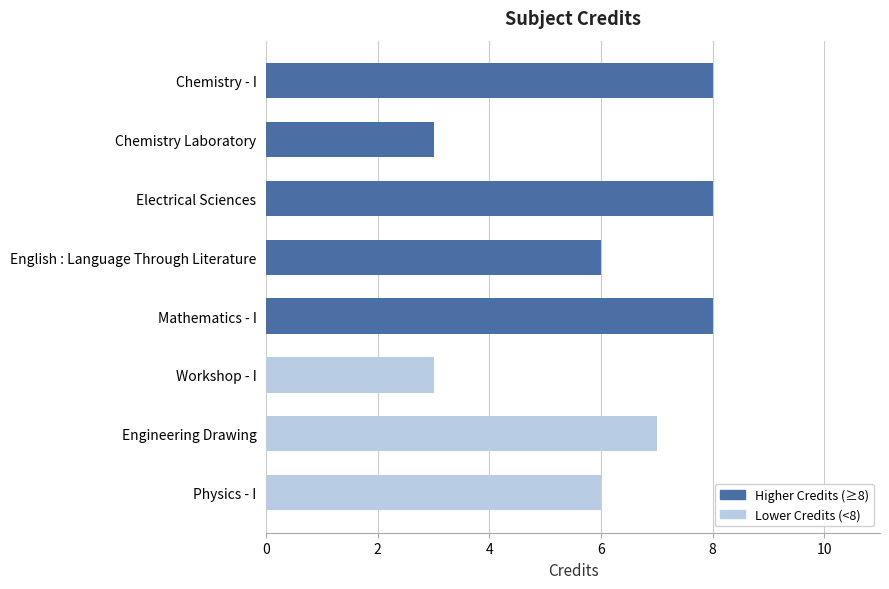

What is the greatest value displayed?

8